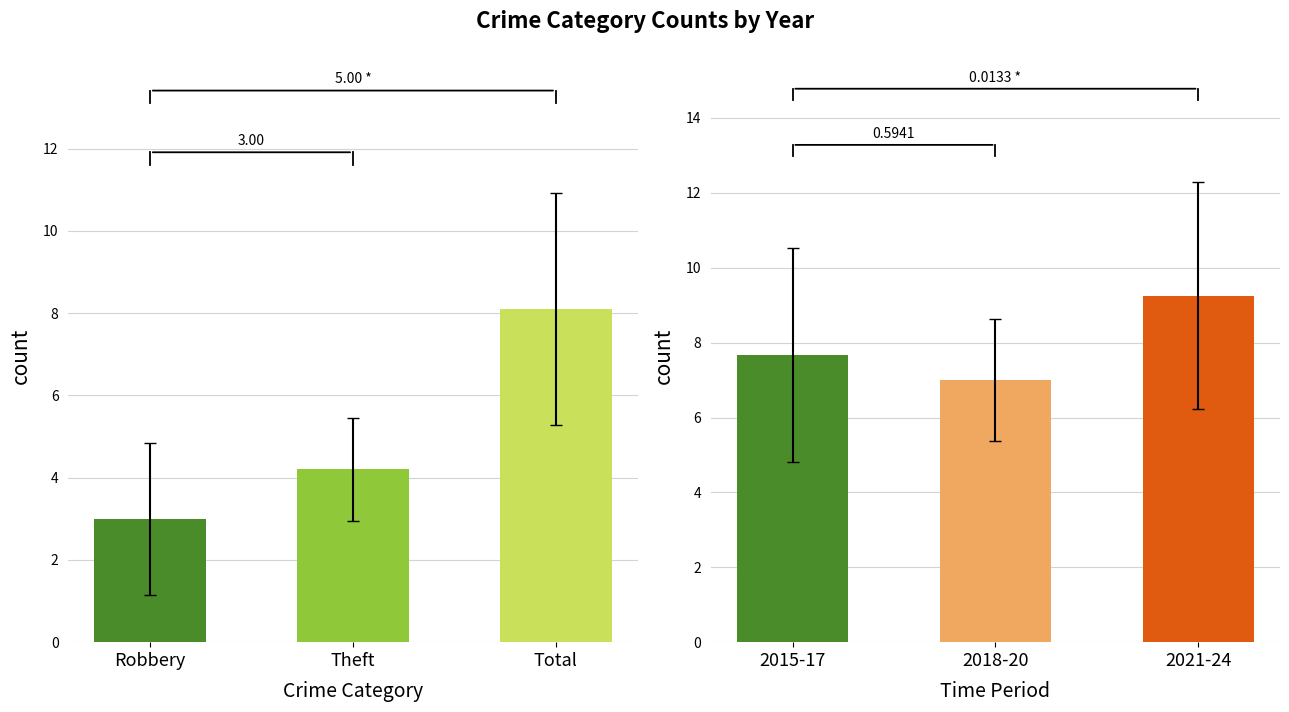

Count the Robbery values in the range 1 to 4.

8